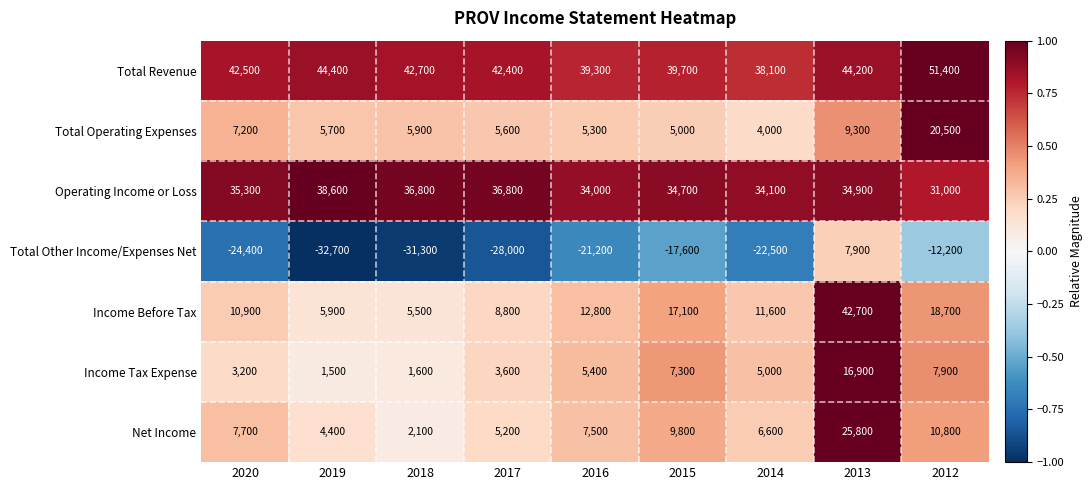

At which category is the sum across all series the highest?

2013